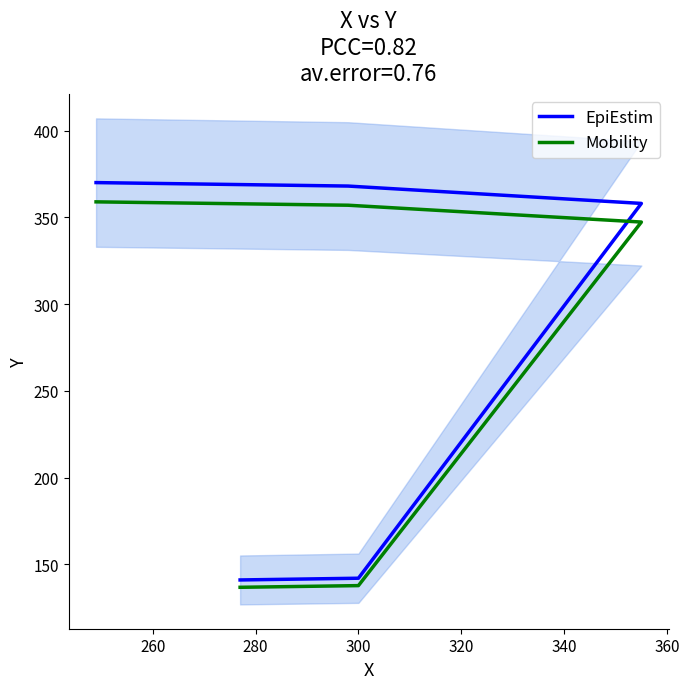

What is the approximate value of EpiEstim at 320?

370.0